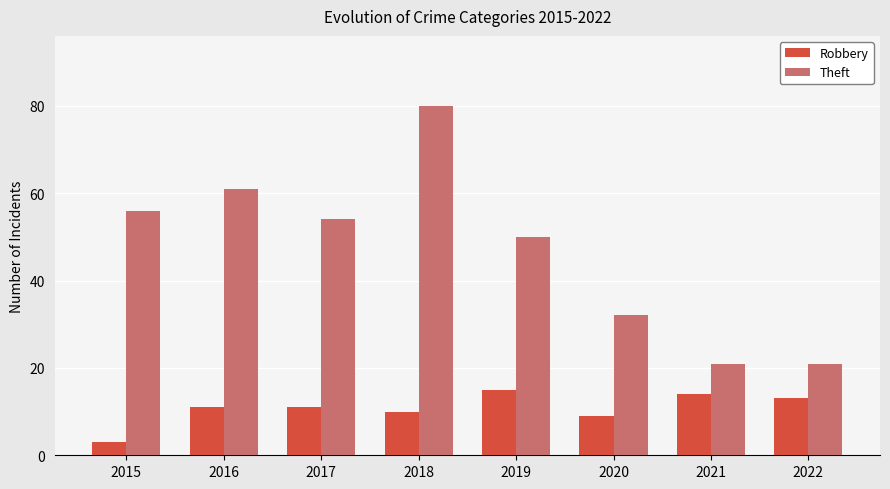

Is the value of Theft at 2022 greater than the value of Robbery at 2016?

Yes